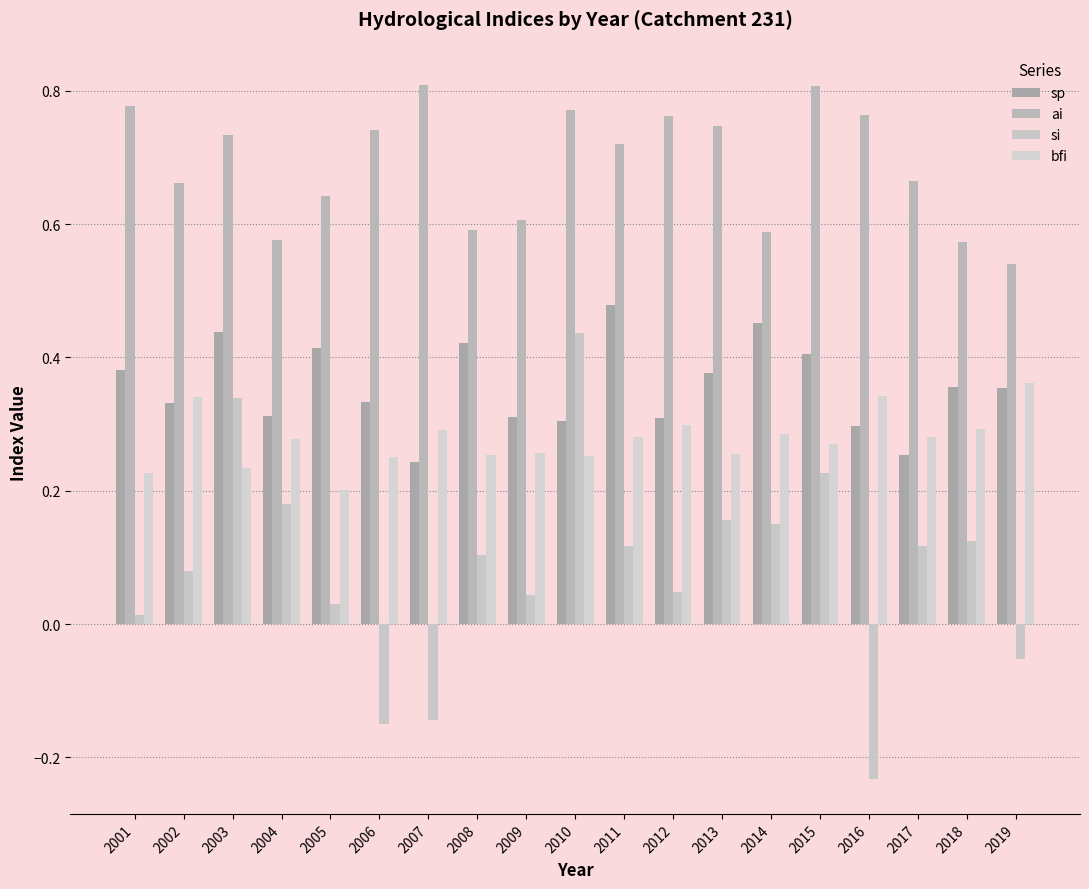

What is the total value across all series at 2003?

1.7